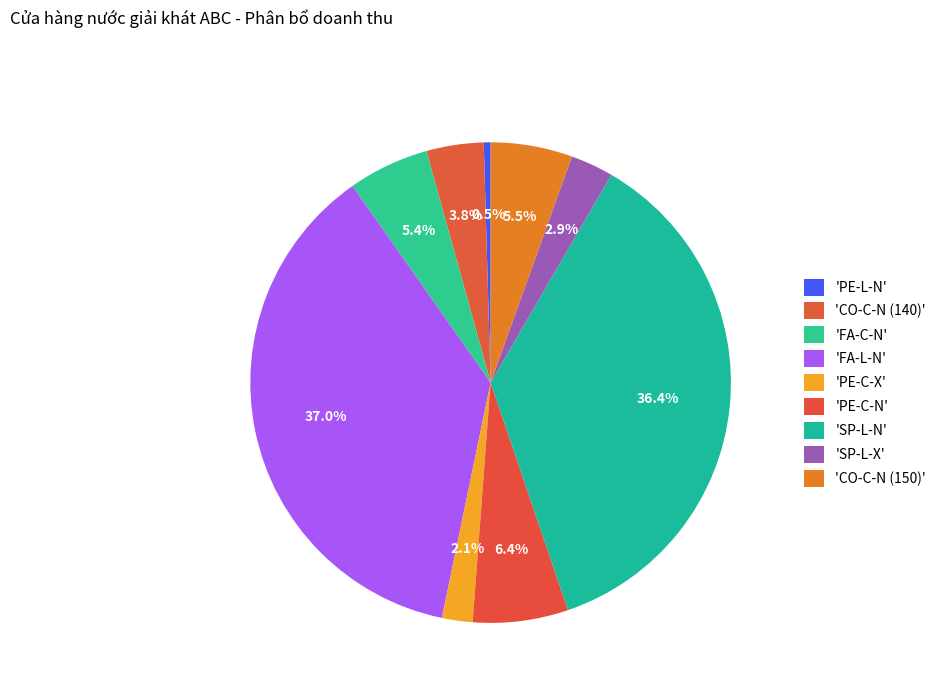

How many slices are in this pie chart?

9